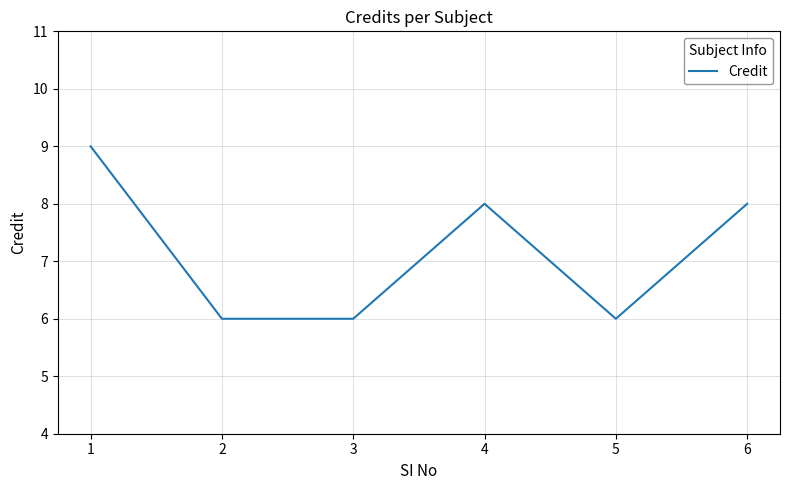

Read the value at 5.

6